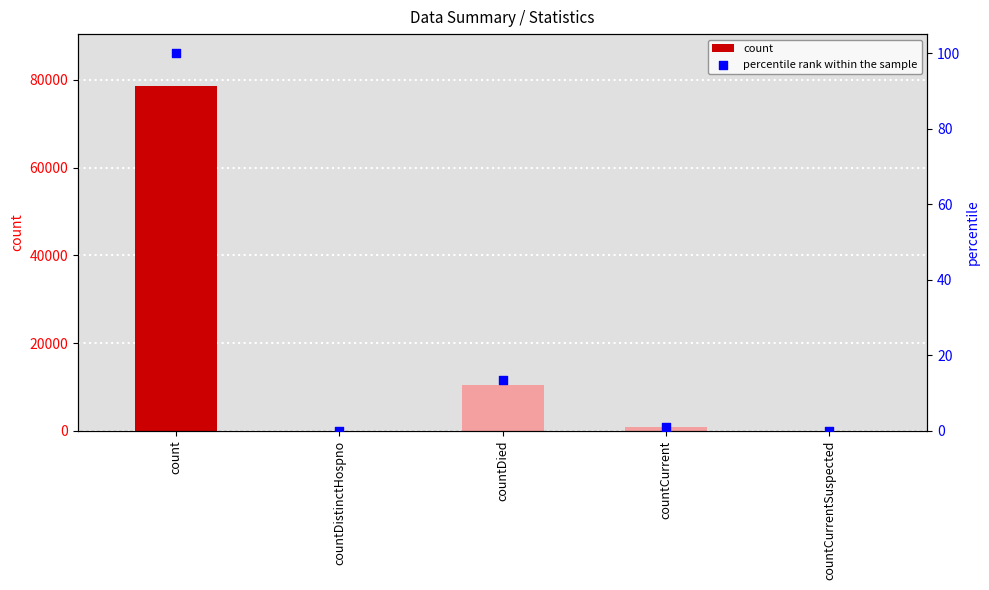

At which category is the sum across all series the highest?

count